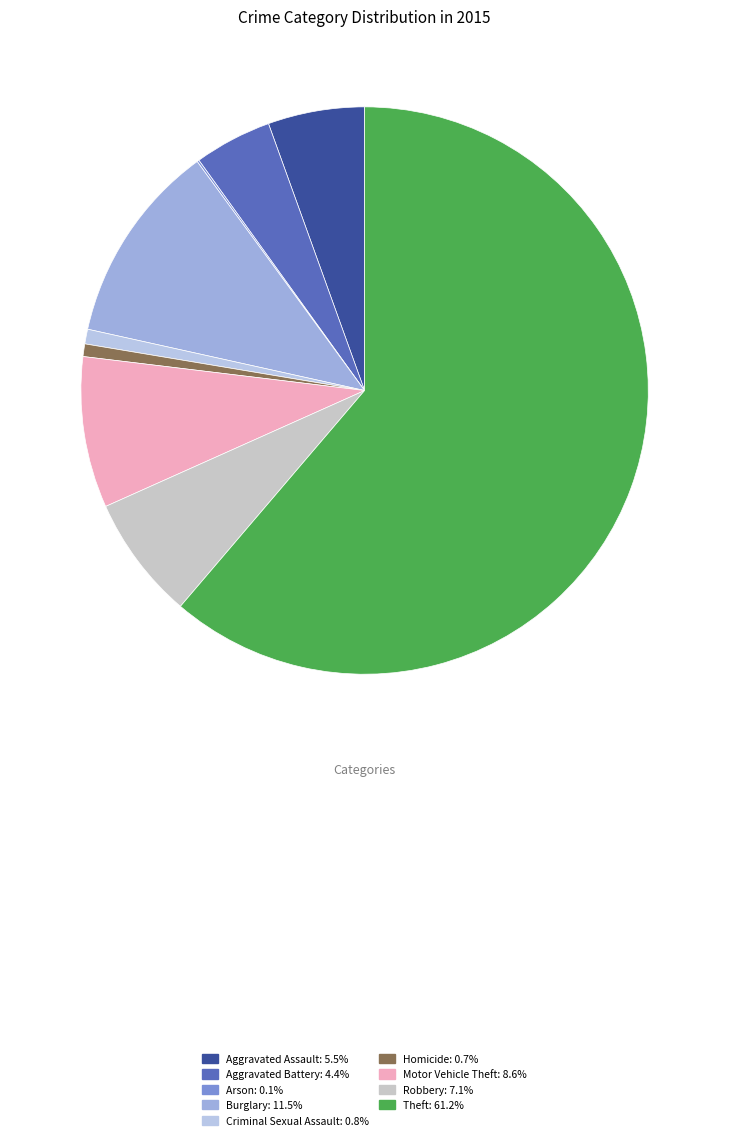

How many segments does this pie chart have?

9